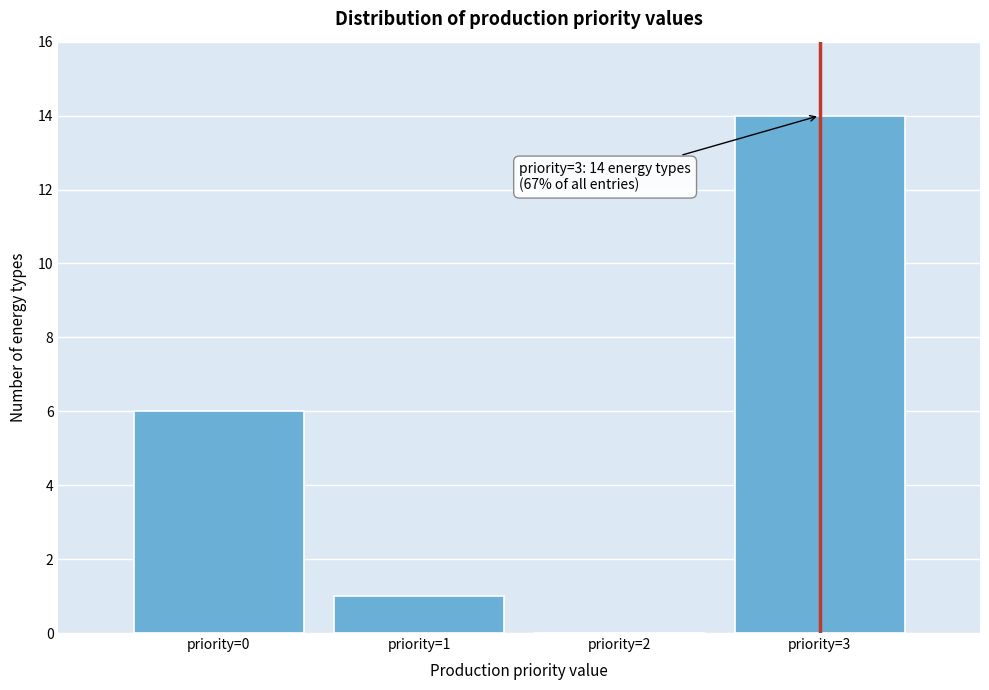

Reading left to right, list all the values displayed in this chart.

priority=0=6	priority=1=1	priority=2=0	priority=3=14